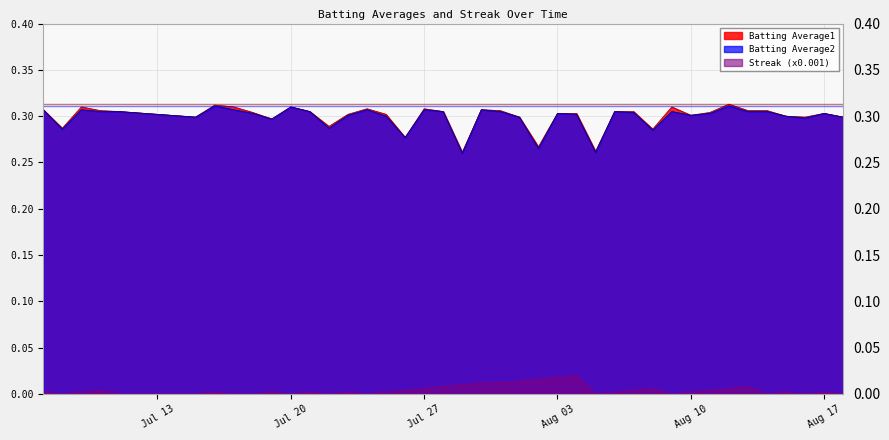

True or false: Batting Average2 has more than 2 interior local peaks.

True